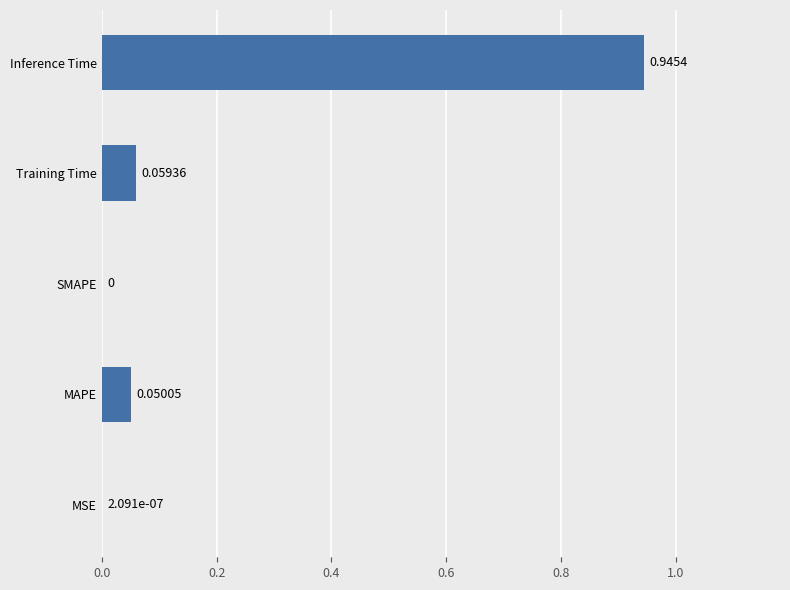

What is the sum of all values?

1.1